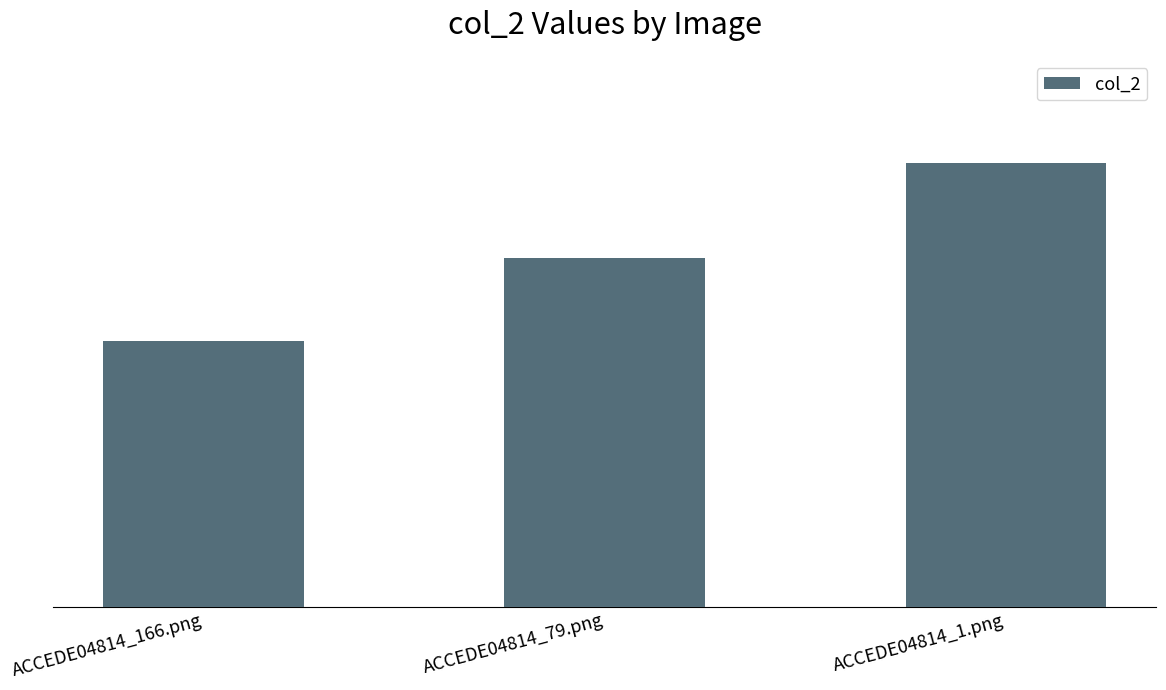

What is the sum of all values?

1.9